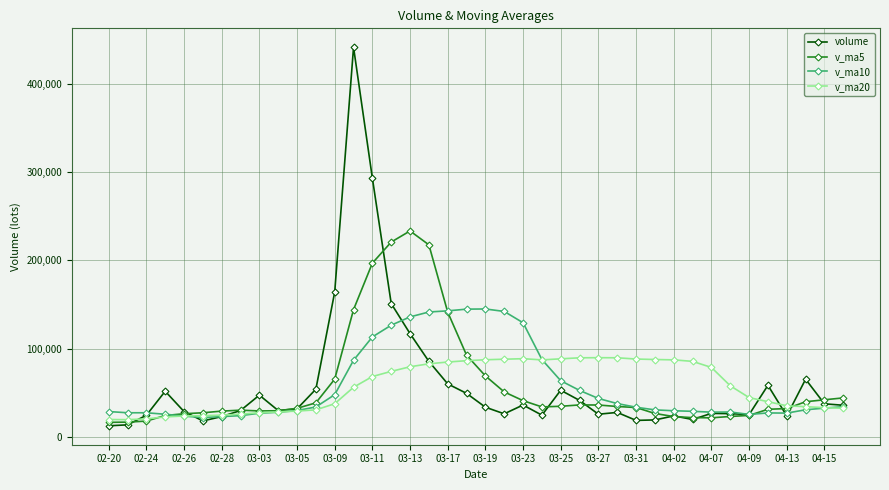

What is the value of the v_ma5 point at the 11th from the left?

32177.3